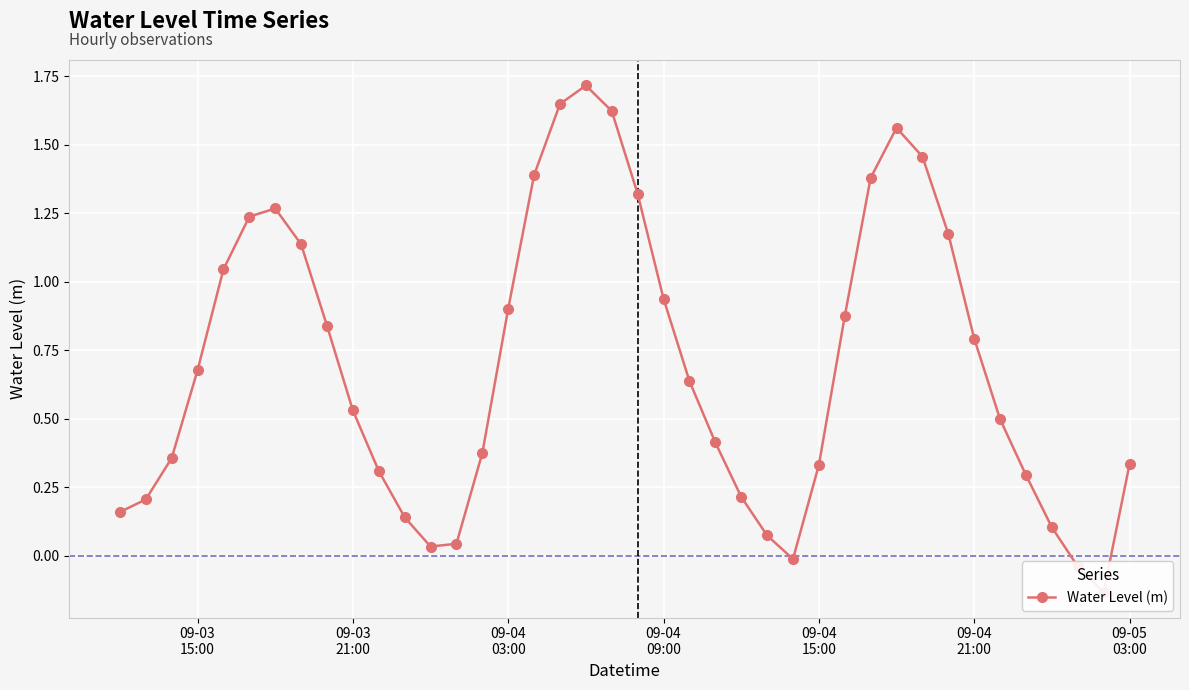

The value at 09-04 21:00 is 0.8. True or false?

True